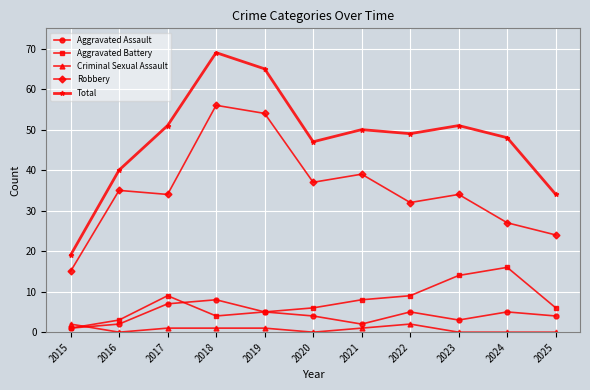

What are all the series names shown in the legend?

Aggravated Assault, Aggravated Battery, Criminal Sexual Assault, Robbery, Total